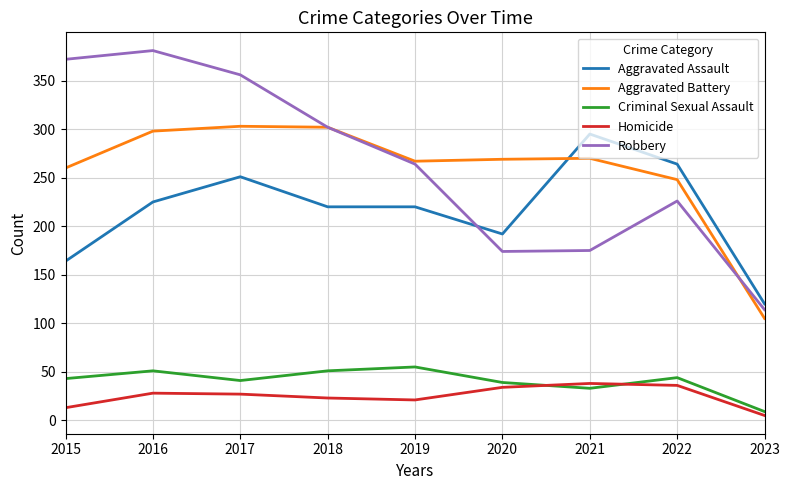

At how many categories does at least one series exceed 133?

8